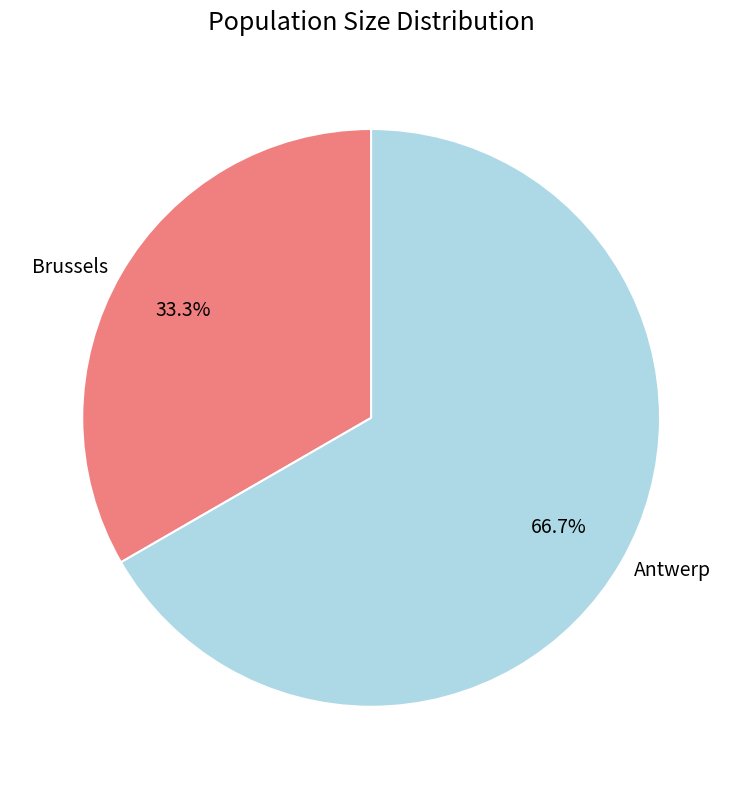

Is Antwerp the majority of the pie?

Yes